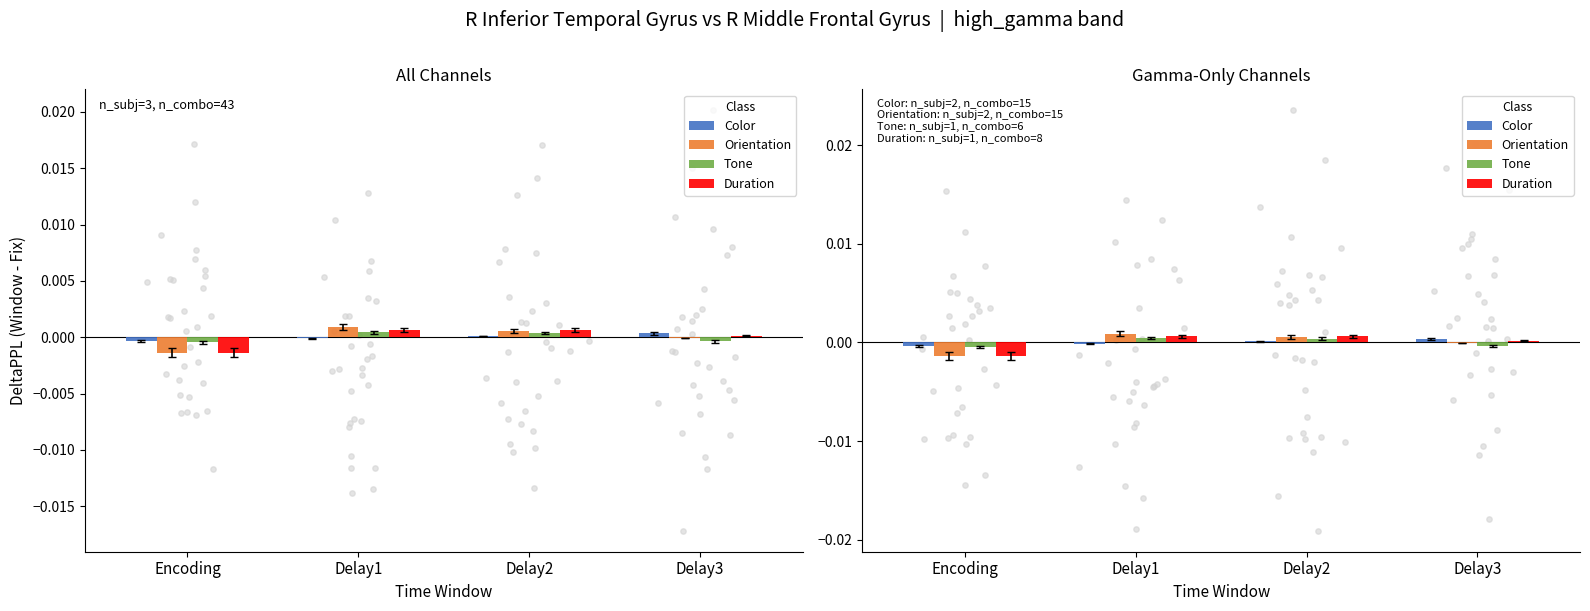

What are all the series names shown in the legend?

Color, Orientation, Tone, Duration